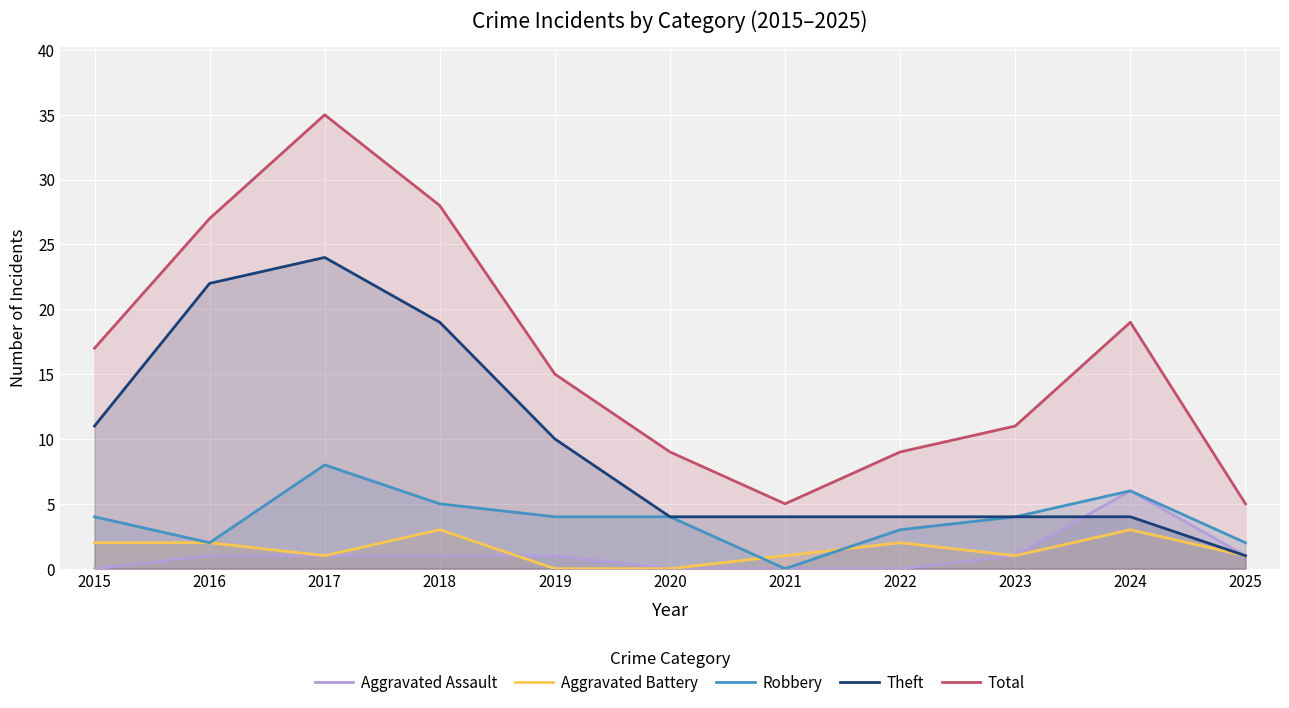

What is the value of the Theft point at the 5th from the left?

10